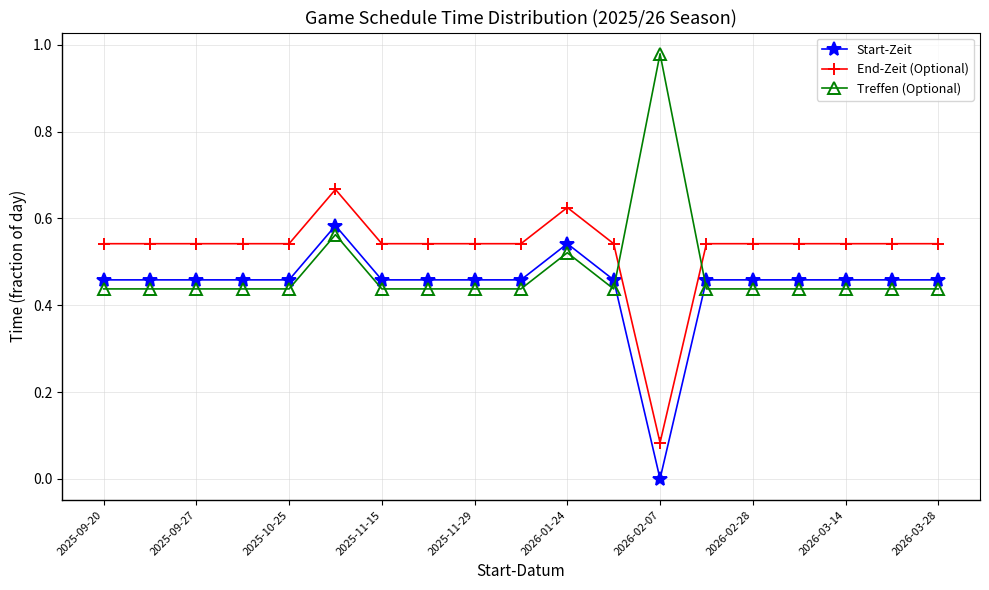

Which series has the largest total across all categories?

End-Zeit (Optional)